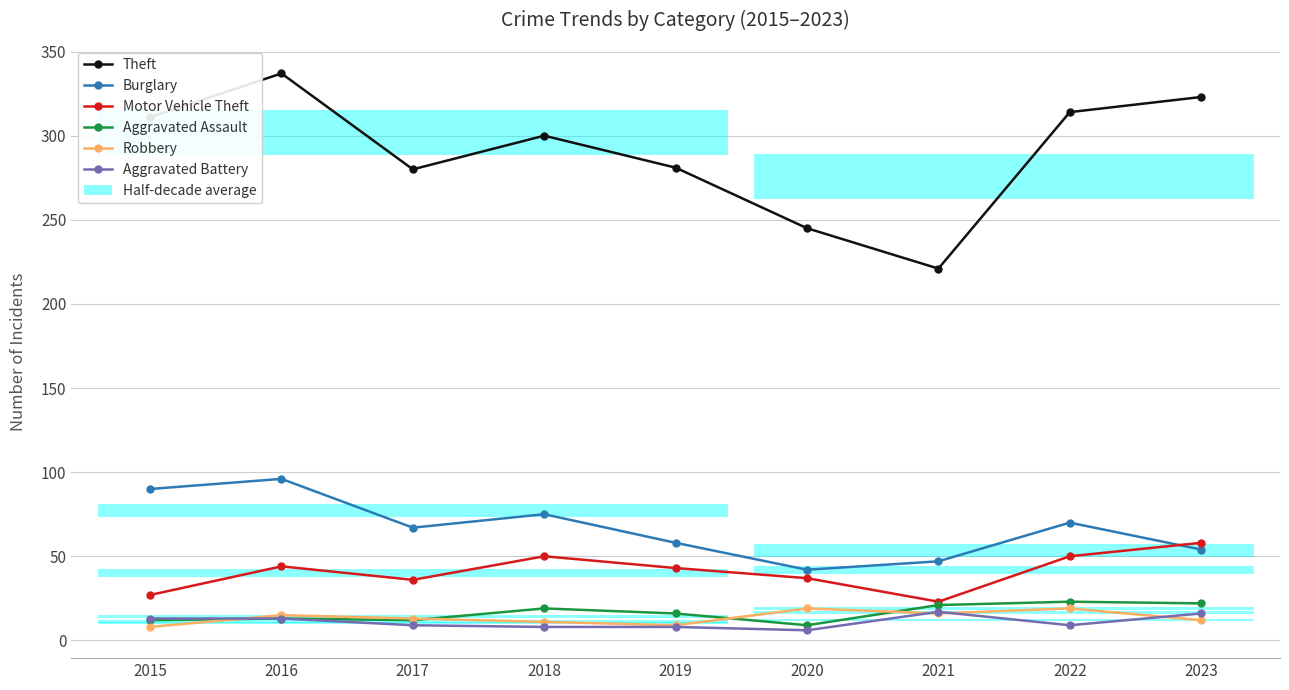

True or false: Burglary has a value of 131 at 2015.

False